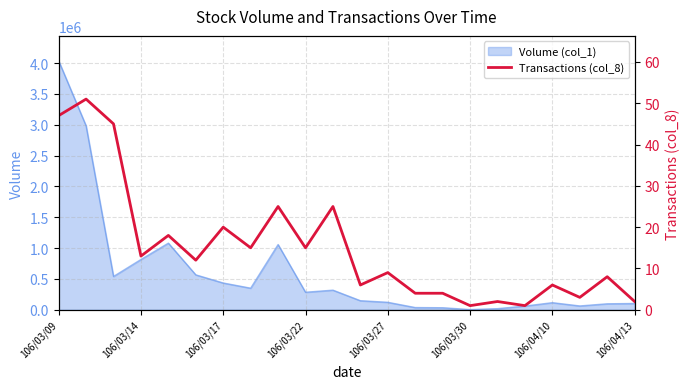

Reading right to left, transcribe all the data shown in this chart.

2	8	3	6	1	2	1	4	4	9	6	25	15	25	15	20	12	18	13	45	51	47